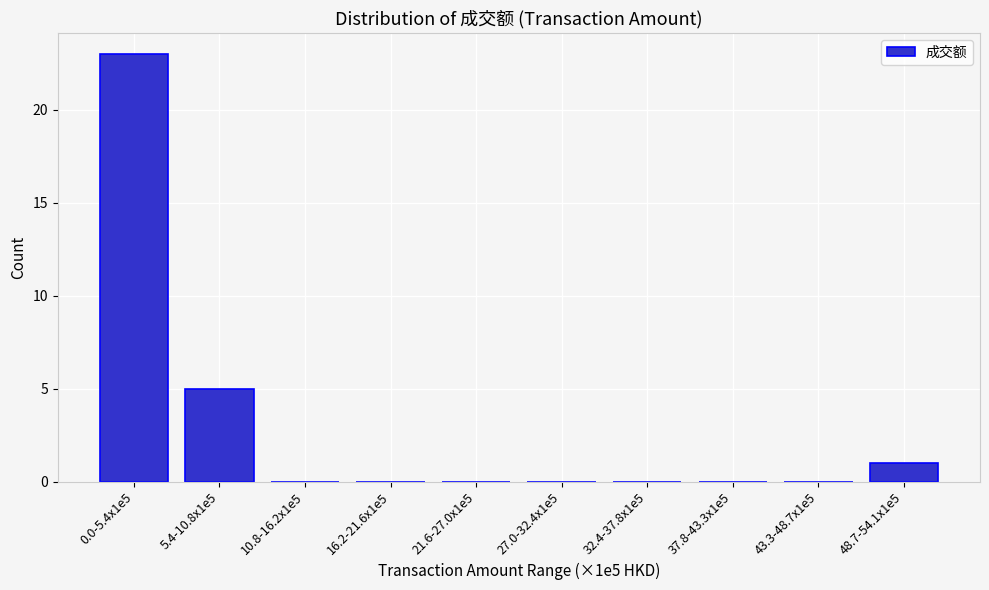

Reading right to left, what are all the values shown in this chart?

48.7-54.1x1e5=1	43.3-48.7x1e5=0	37.8-43.3x1e5=0	32.4-37.8x1e5=0	27.0-32.4x1e5=0	21.6-27.0x1e5=0	16.2-21.6x1e5=0	10.8-16.2x1e5=0	5.4-10.8x1e5=5	0.0-5.4x1e5=23